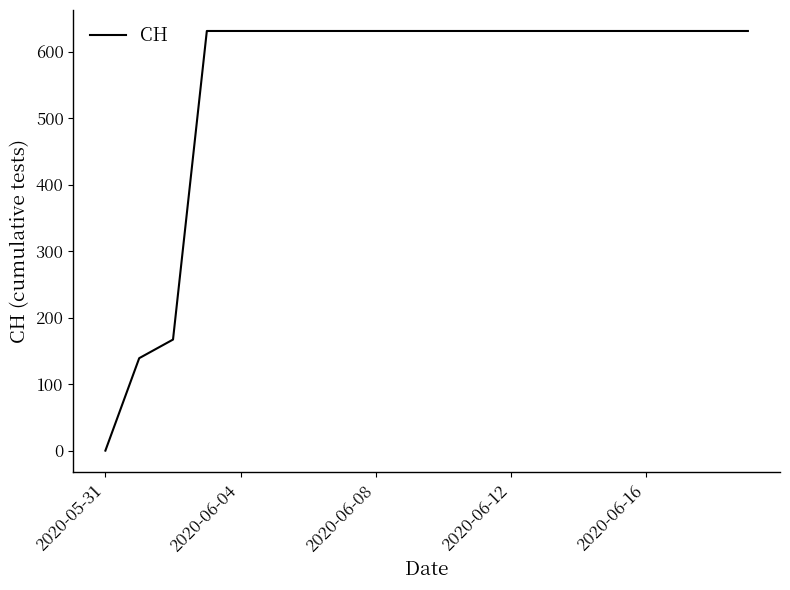

What is the difference between the maximum and minimum values?

631